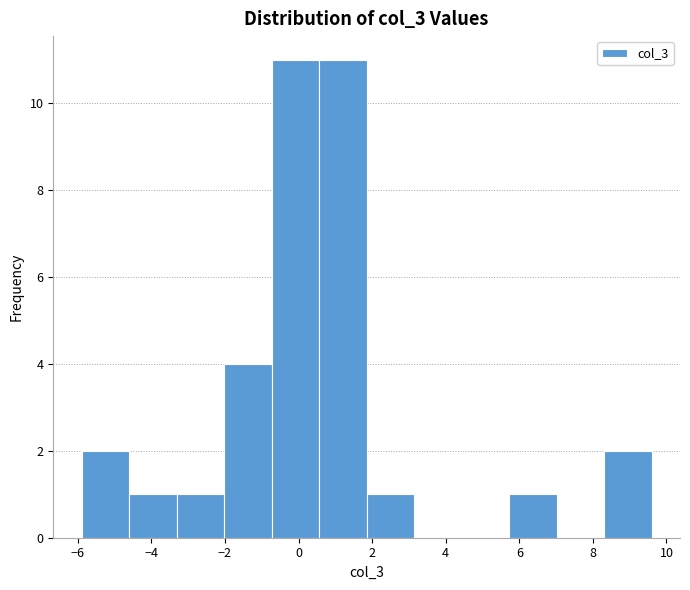

Reading left to right, list every bar in this chart as the range it spans on the x-axis followed by its height. Neither the bar edges nor the heights are printed on the chart, so give them approximately, as read against the axes.

-5.8 to -4.6: 2
-4.6 to -3.4: 1
-3.4 to -2.0: 1
-2.0 to -0.8: 4
-0.8 to 0.6: 11
0.6 to 1.8: 11
1.8 to 3.2: 1
3.2 to 4.4: 0
4.4 to 5.8: 0
5.8 to 7.0: 1
7.0 to 8.4: 0
8.4 to 9.6: 2